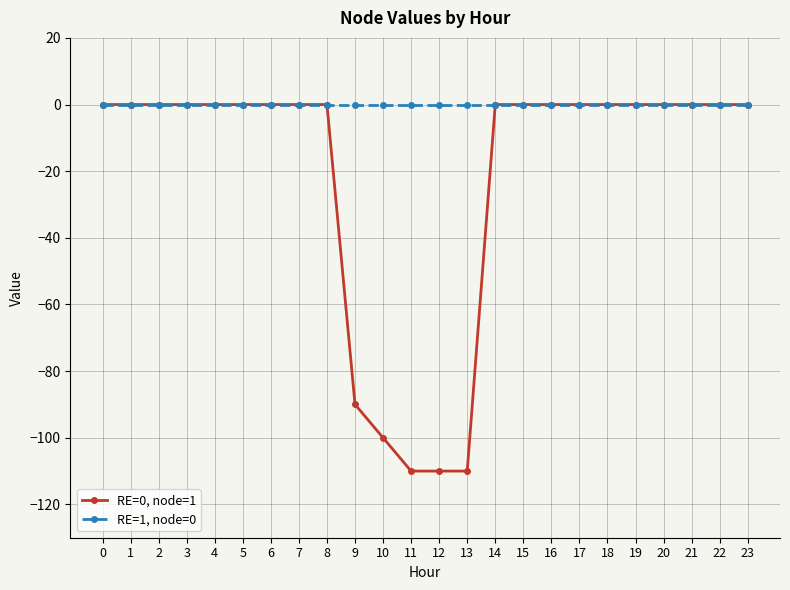

Which series changed the most between 9 and 21?

RE=0, node=1